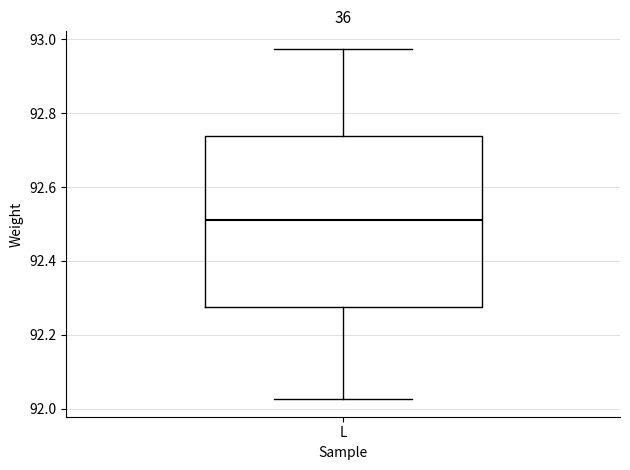

Where is the lower edge of the box for L on the y-axis? The values are not printed on the chart, so give them approximately, as read against the axis.

92.28